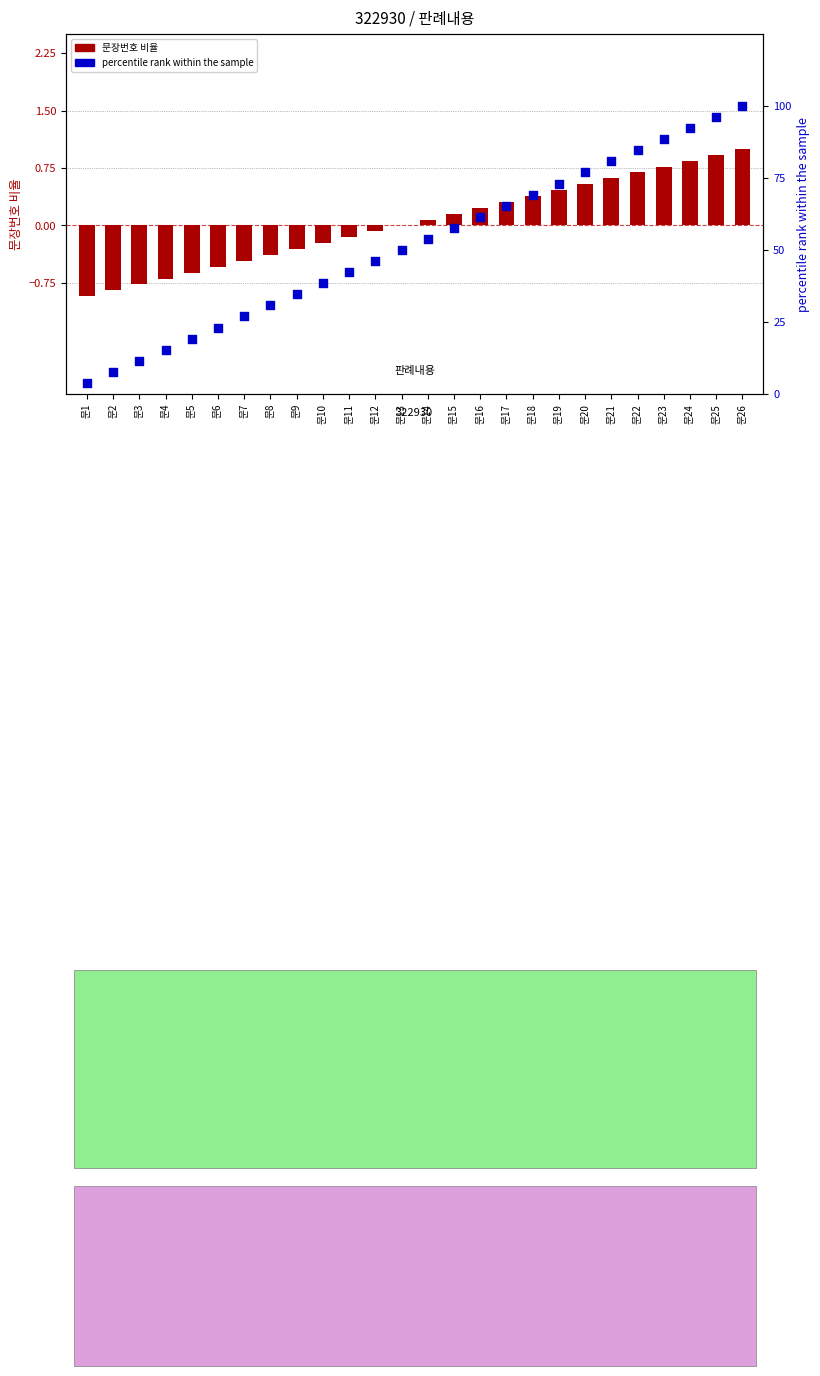

At how many categories does at least one series exceed 90?

3